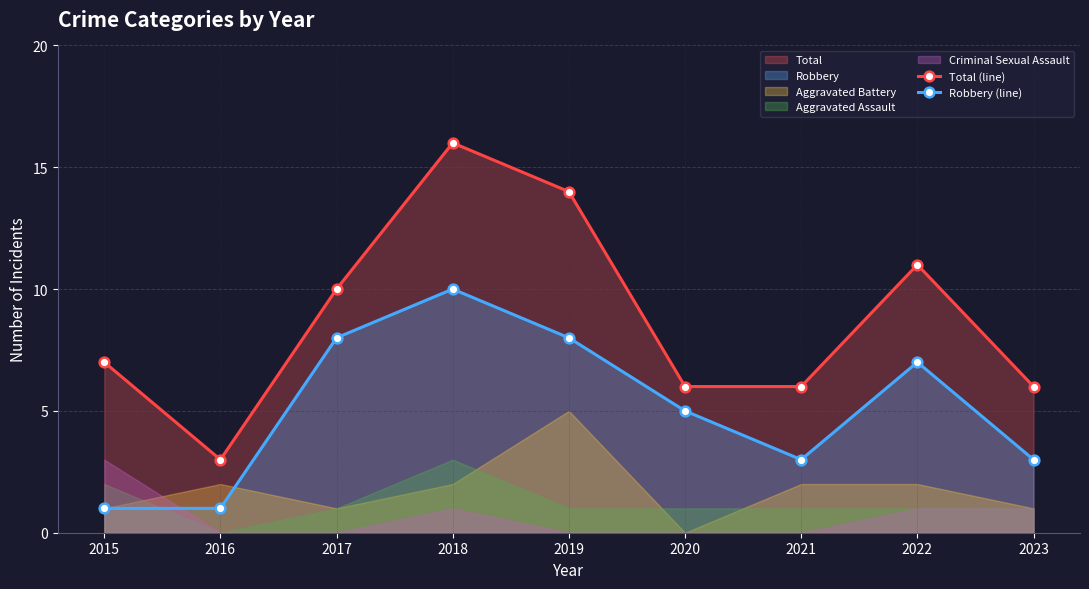

At which category does Total (line) reach its first local peak?

2018